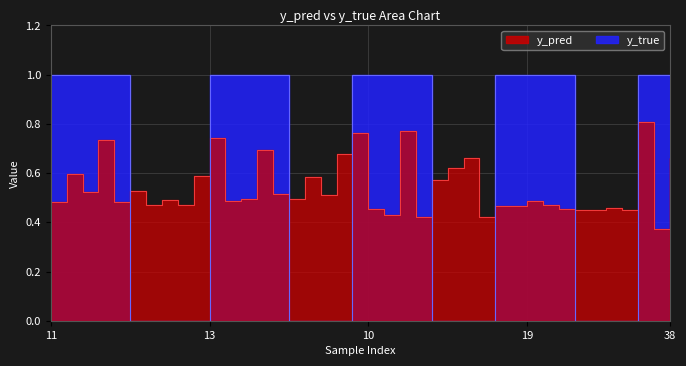

True or false: y_true and y_pred intersect in this chart.

True